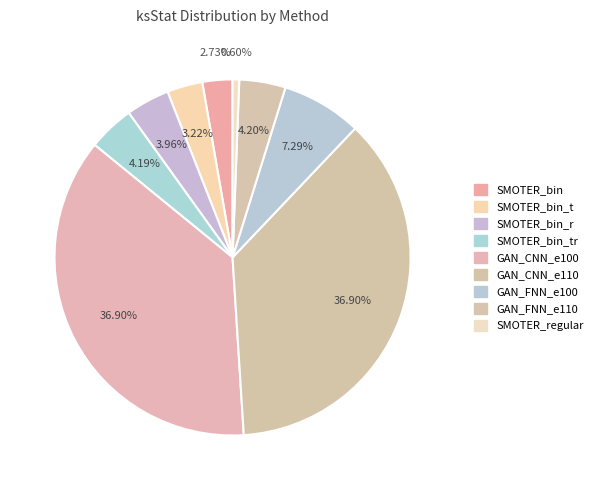

Combined, what portion of the pie is GAN_CNN_e110 and SMOTER_bin_r?

40.9%